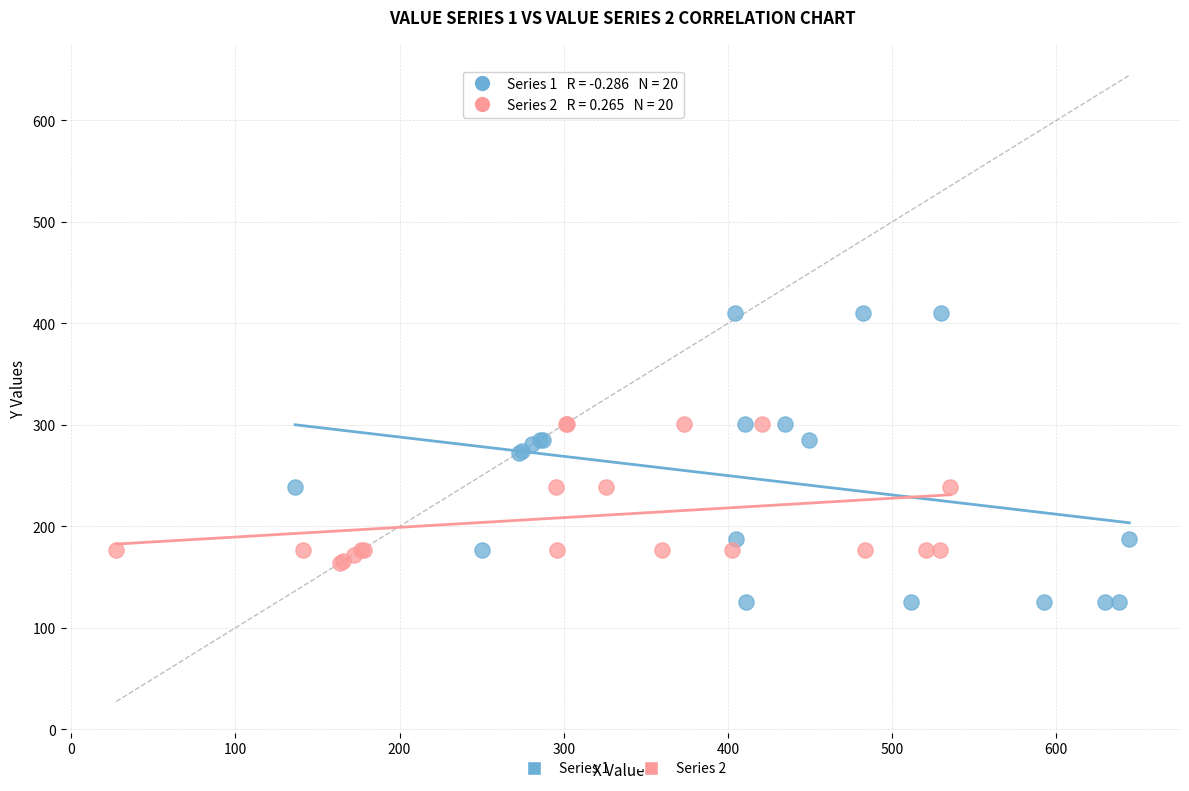

Which series has the largest Y range (max minus min)?

Series 1